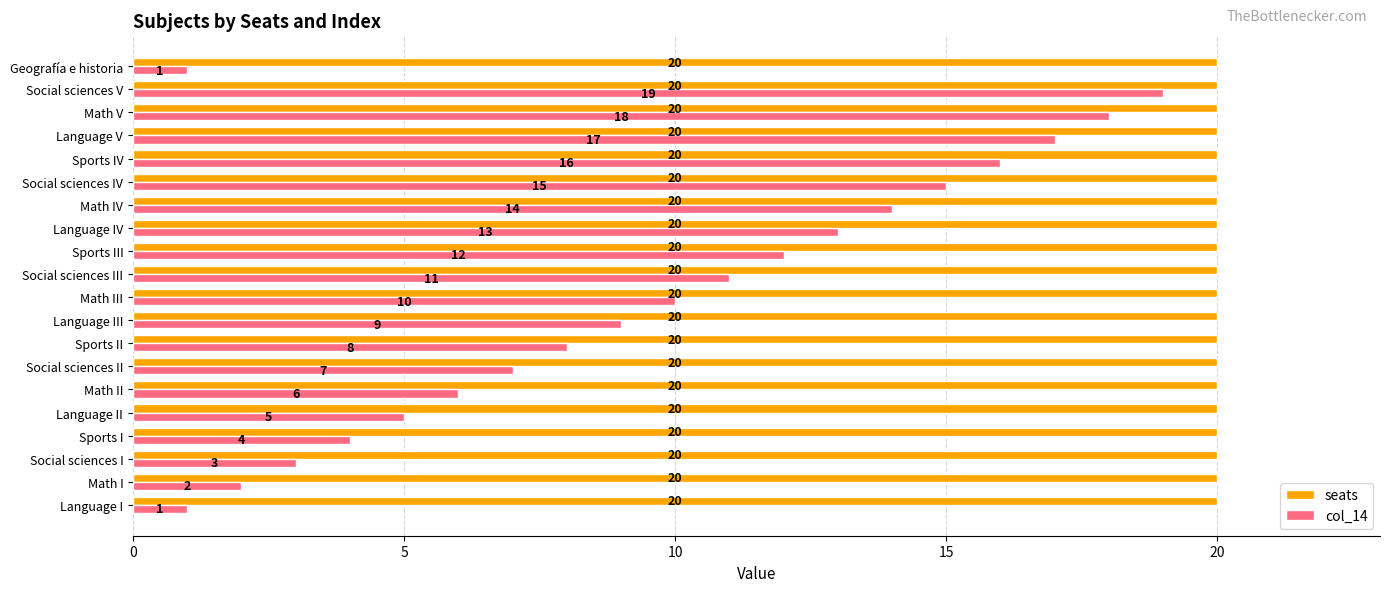

Is it true that col_14 equals 1 at Social sciences I?

False